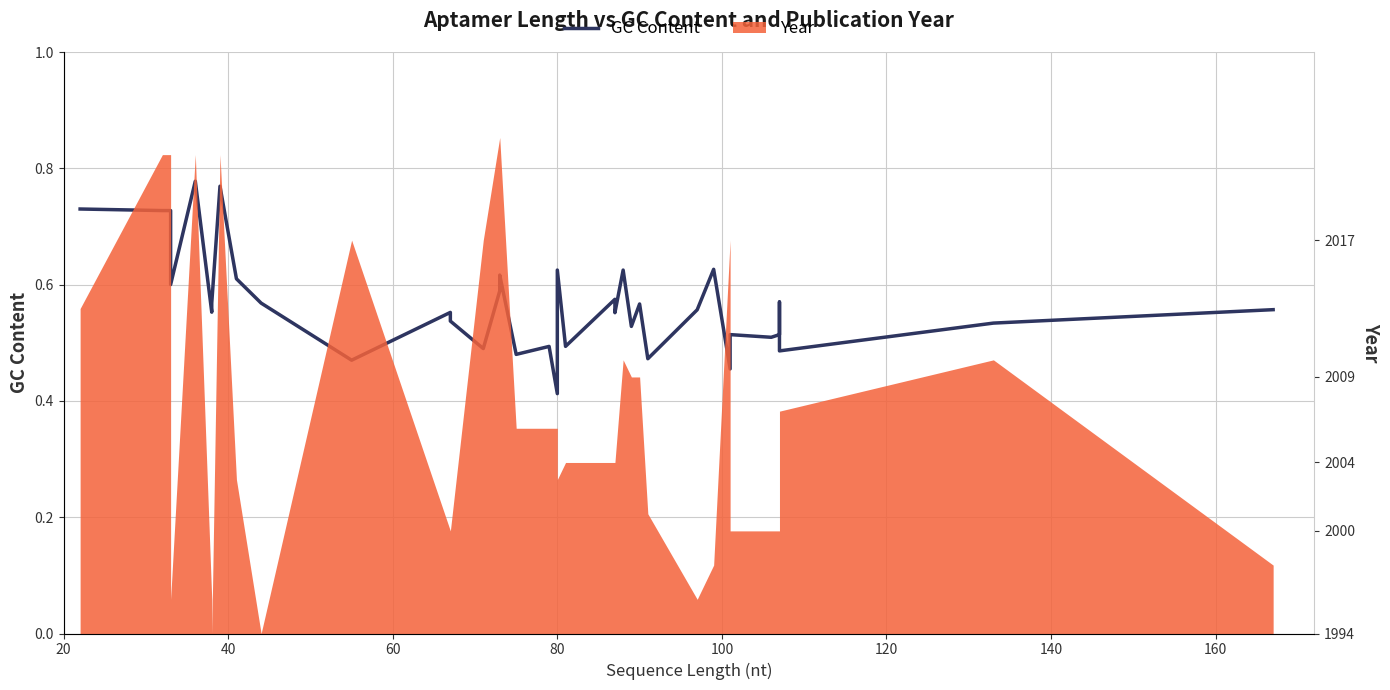

How many lines are shown in the chart?

1